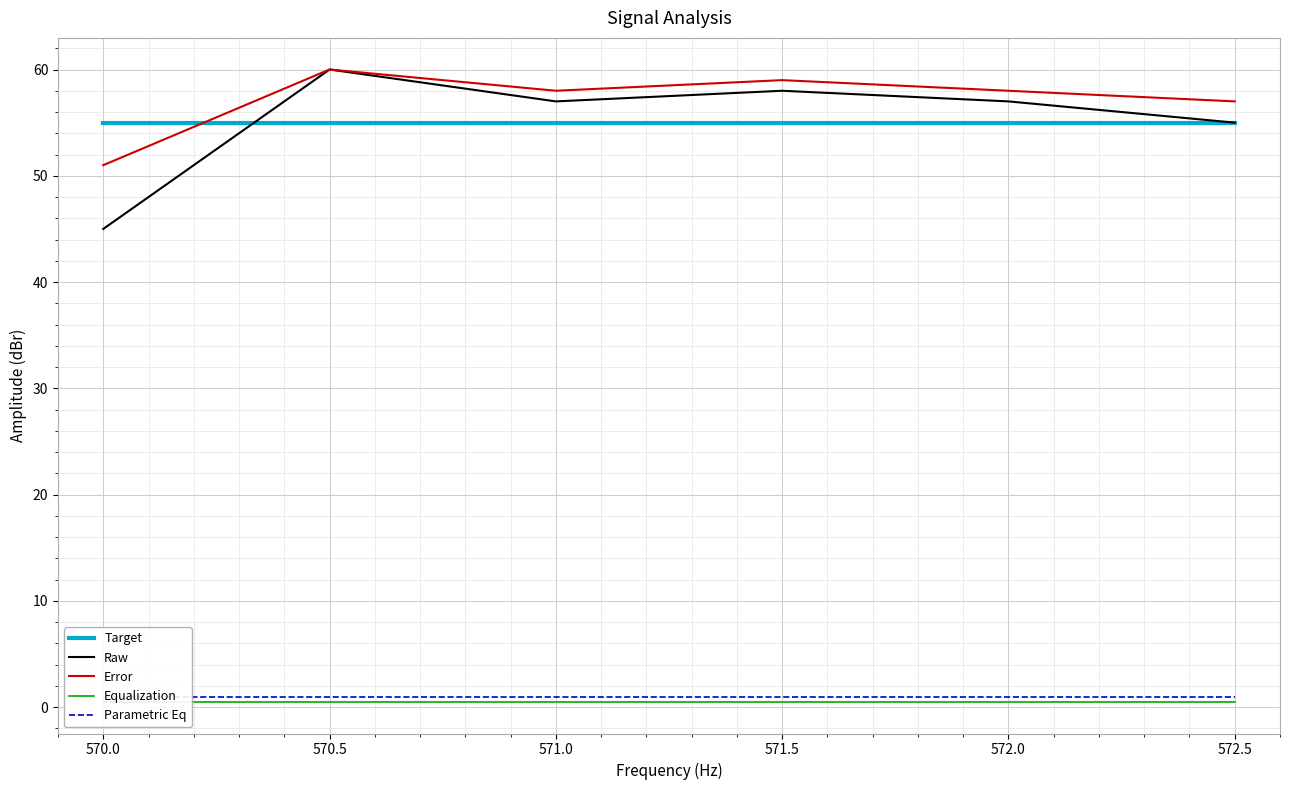

True or false: Equalization and Raw cross at least once.

False